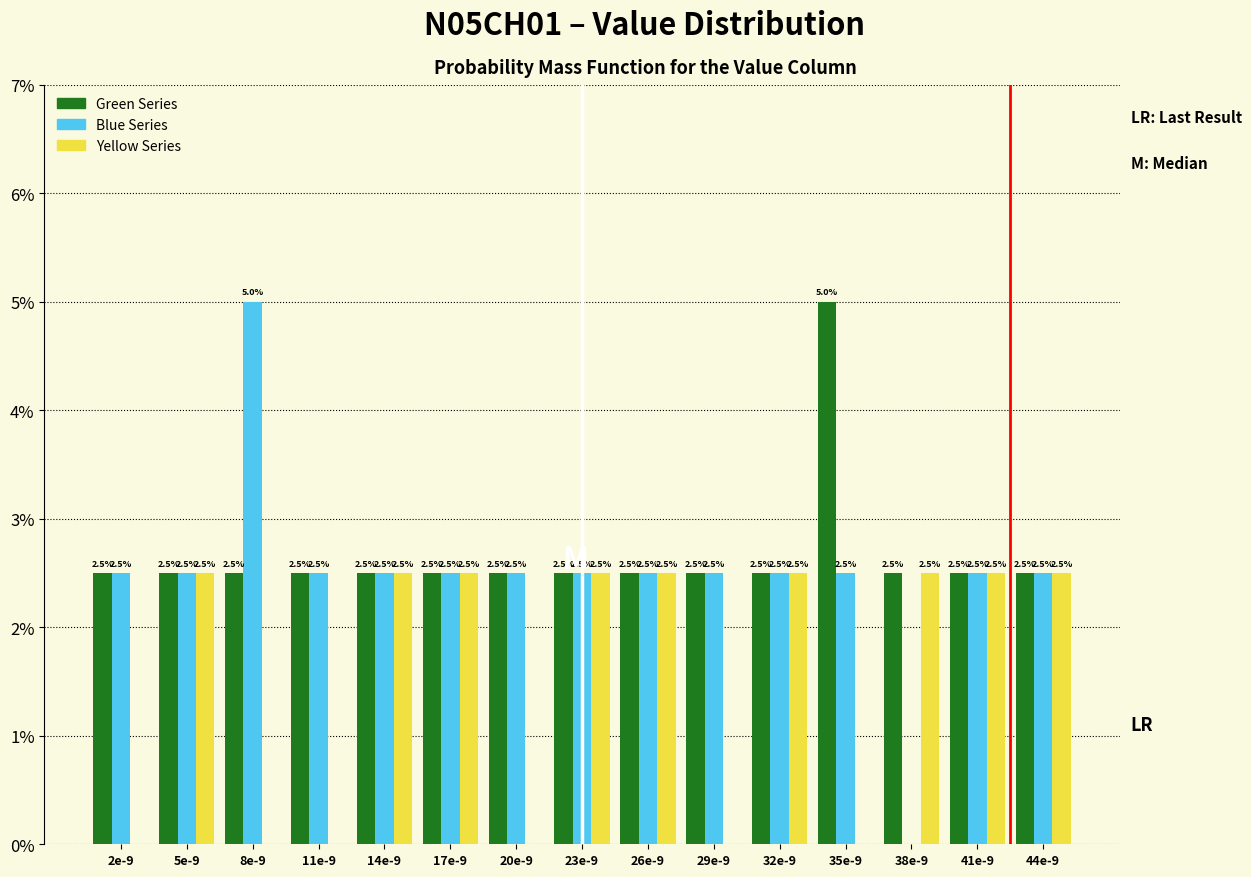

What is the greatest value displayed?

5.0